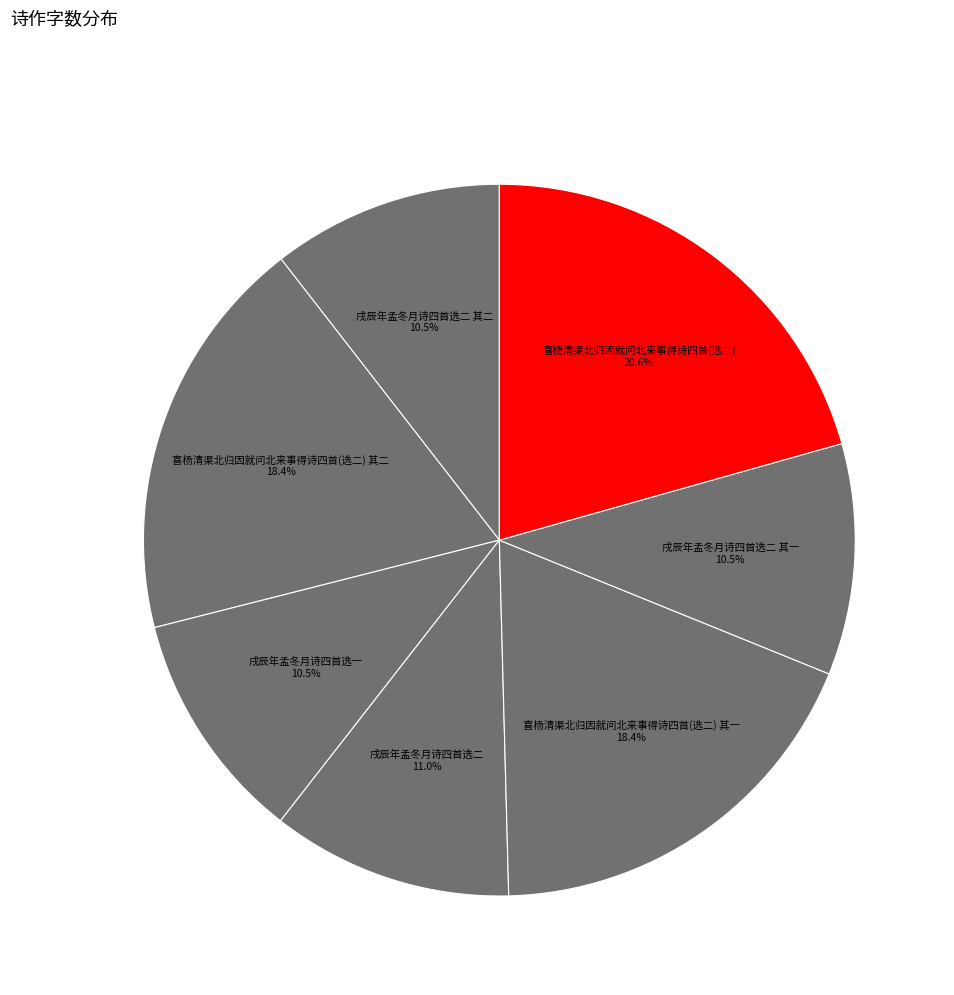

Is 戌辰年孟冬月诗四首选一 the majority of the pie?

No